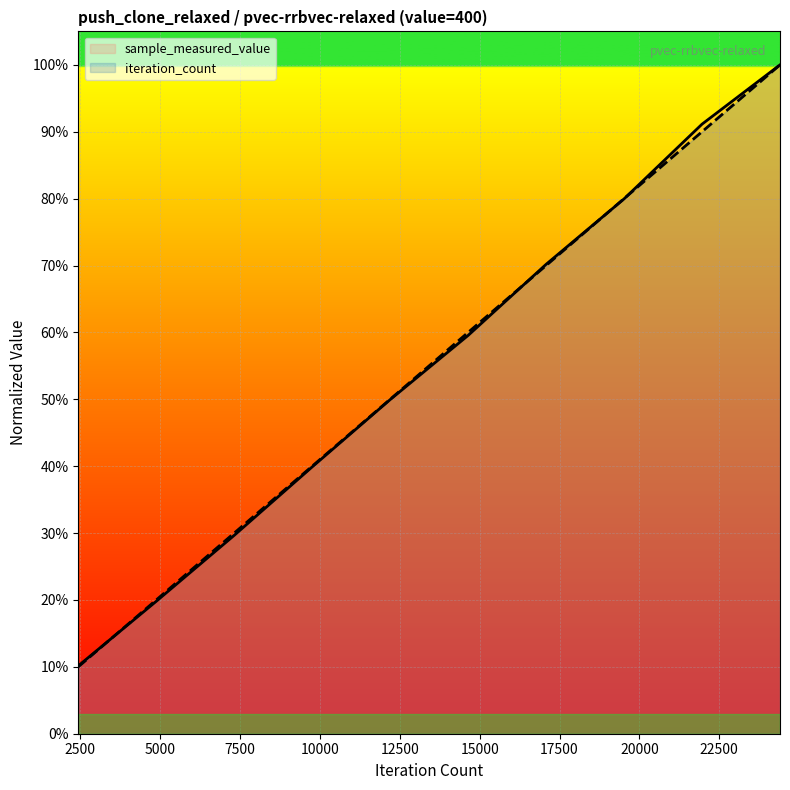

How many times do sample_measured_value and iteration_count cross each other?

4